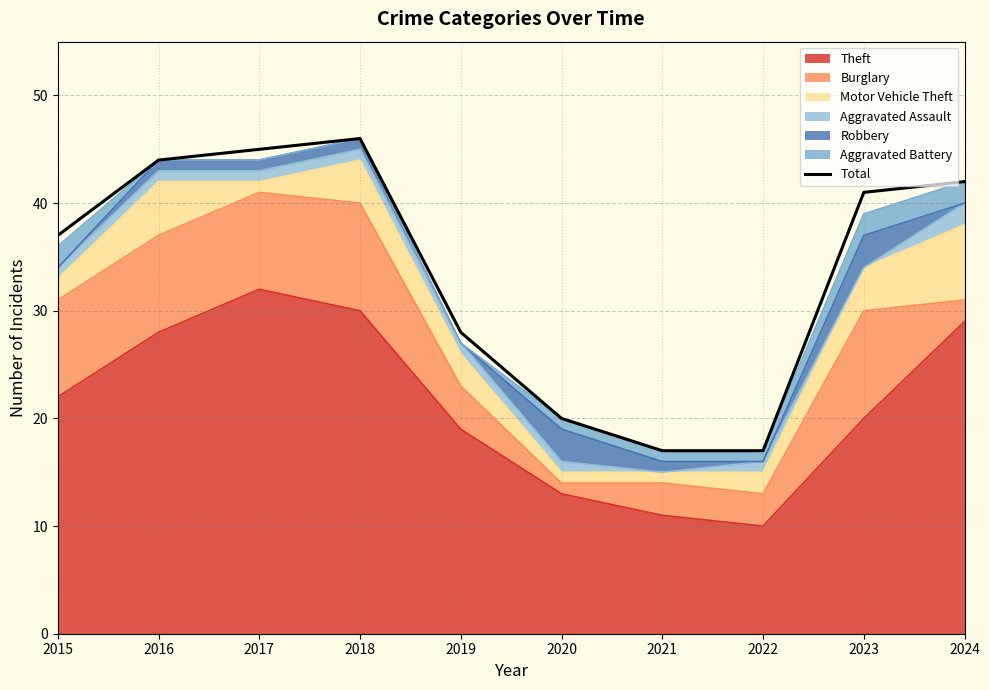

Which category has the highest value across all series?

2018